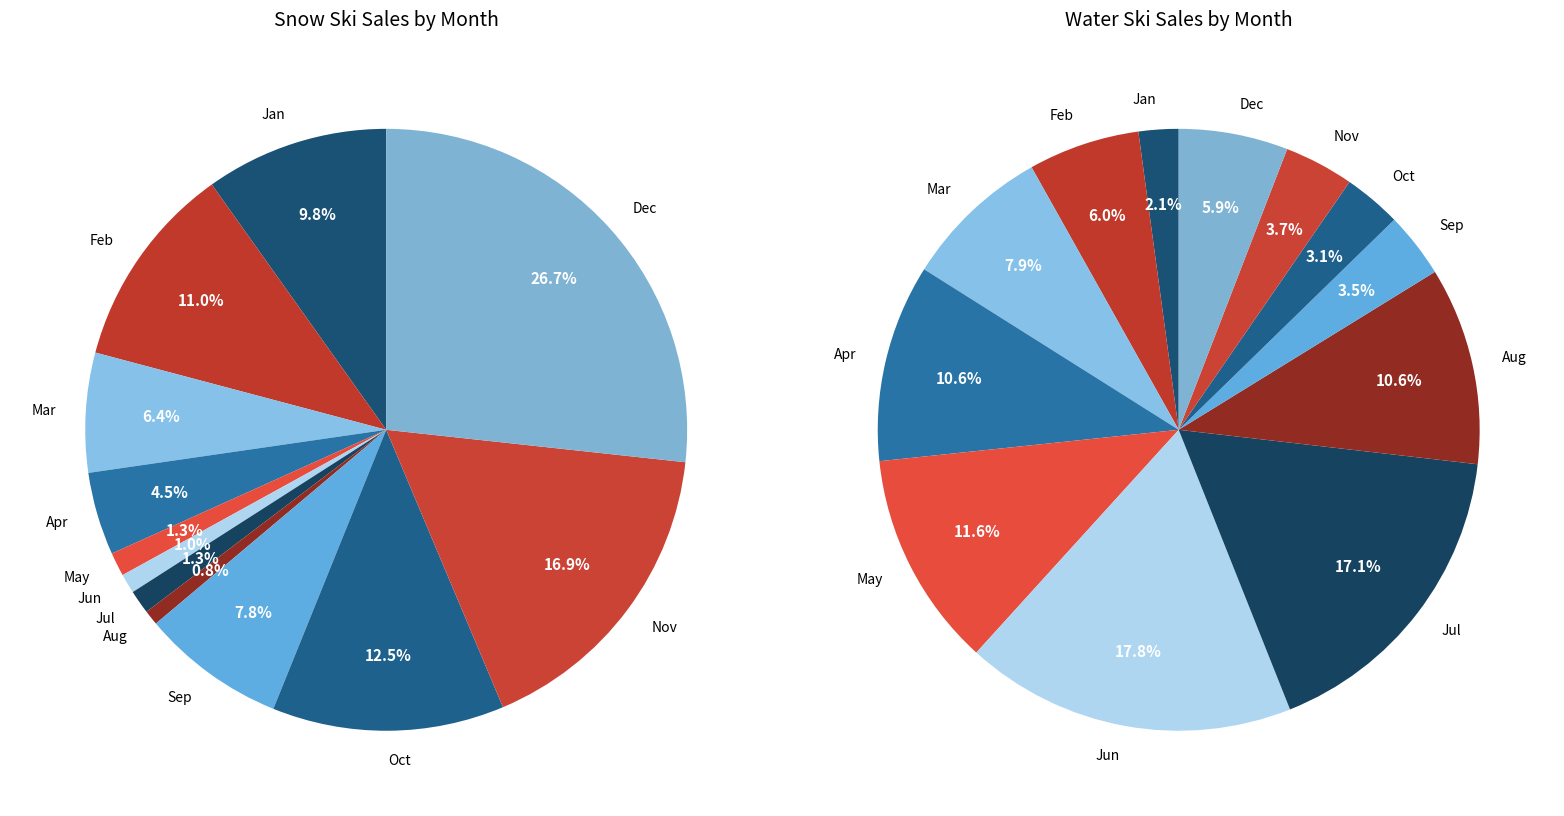

To the nearest percent, what is the average slice percentage?

8%